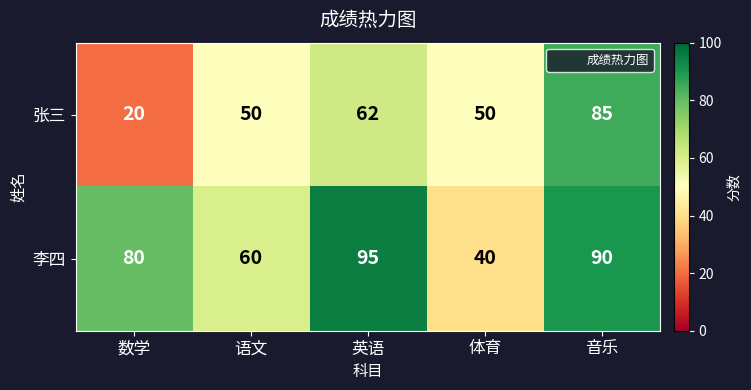

Between 英语 and 音乐, which series saw the biggest shift?

张三